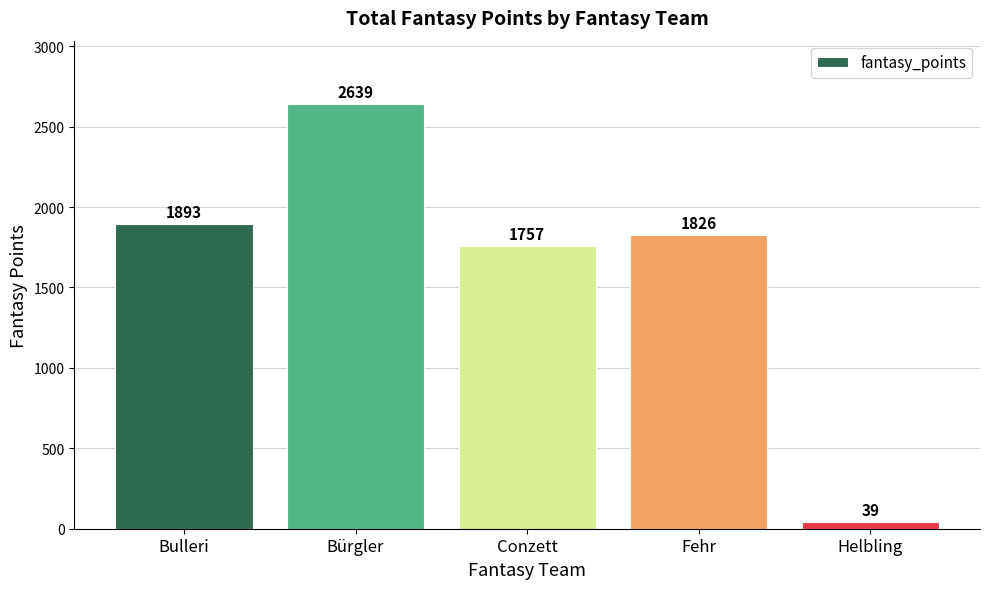

What is the difference between the second highest and second lowest values?

136